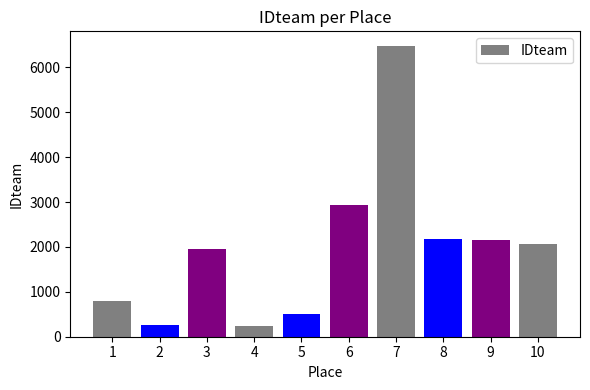

What is the value of the 9th bar from the left?

2152